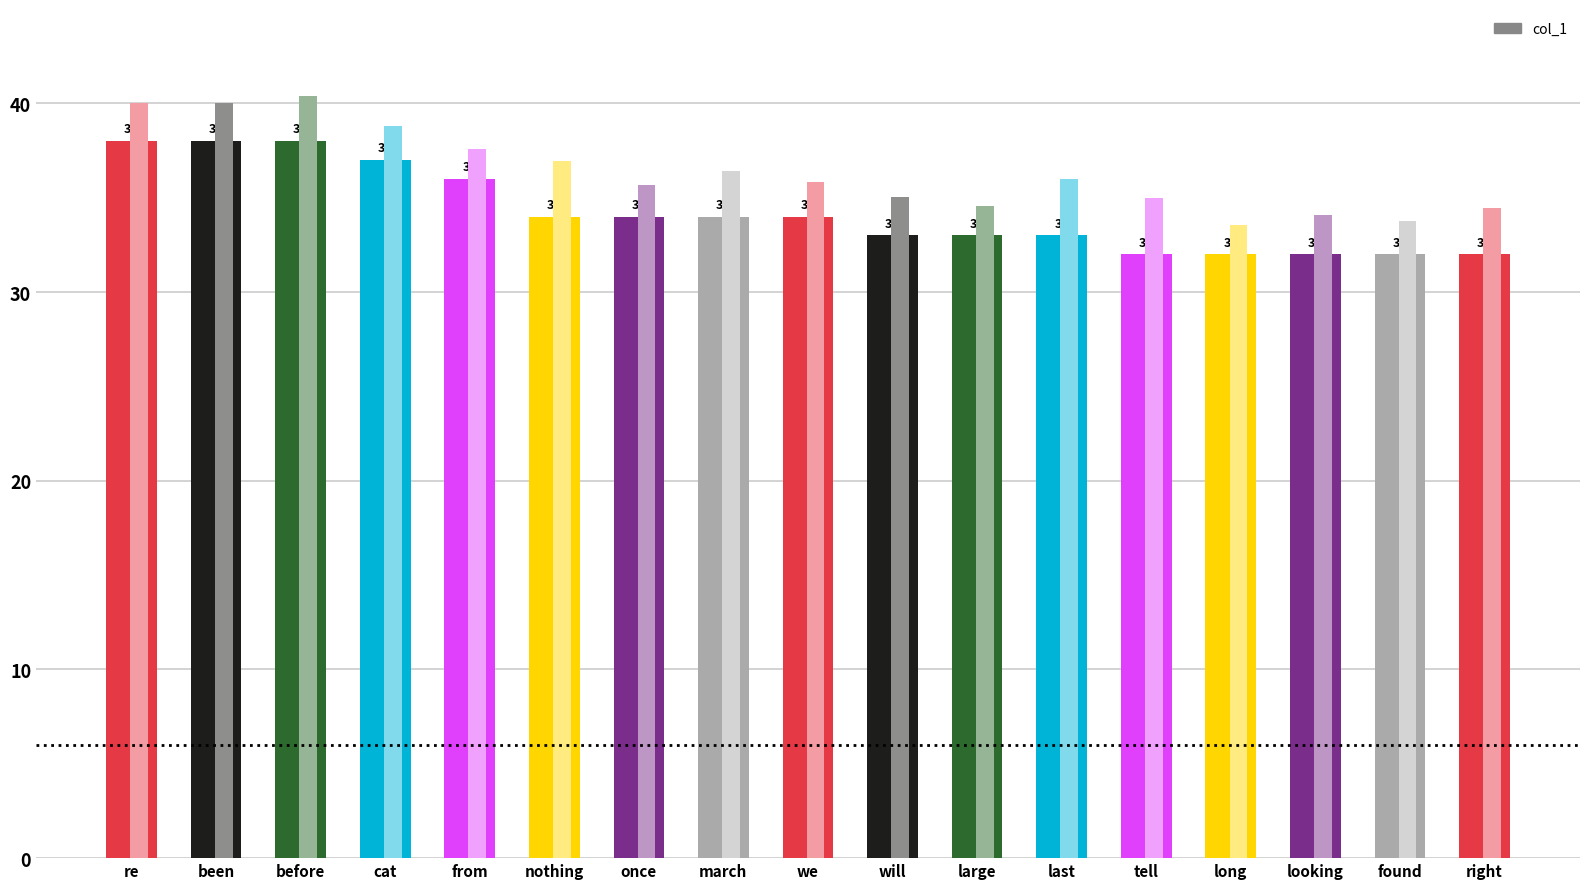

What is the difference between the second highest and second lowest values?

6